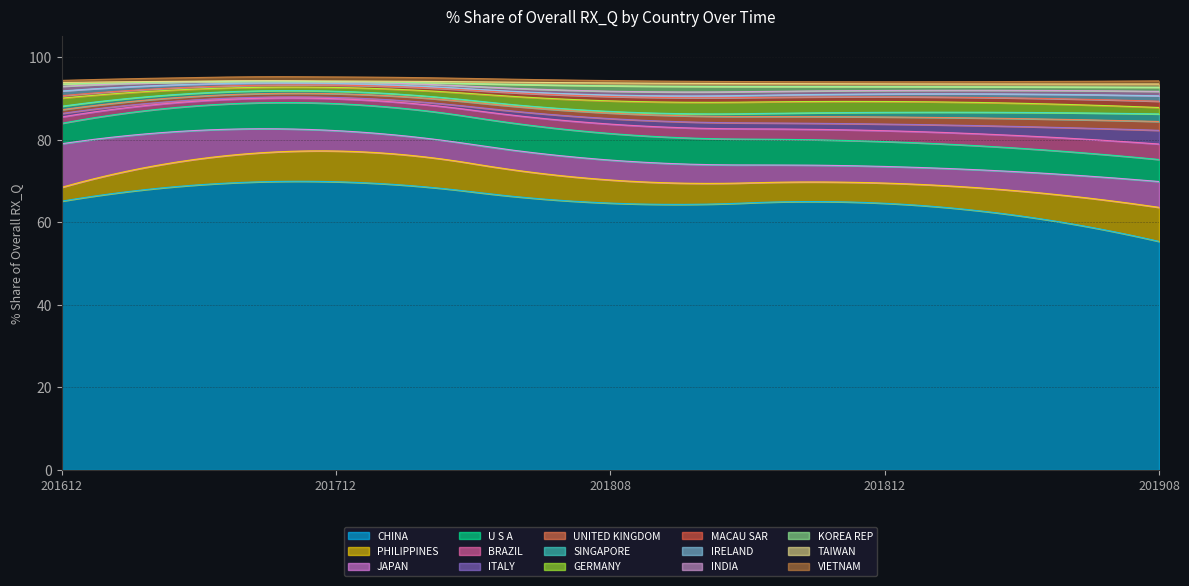

Between which two adjacent categories do 201808_% Share and 201612_% Share first intersect?

CHINA and PHILIPPINES